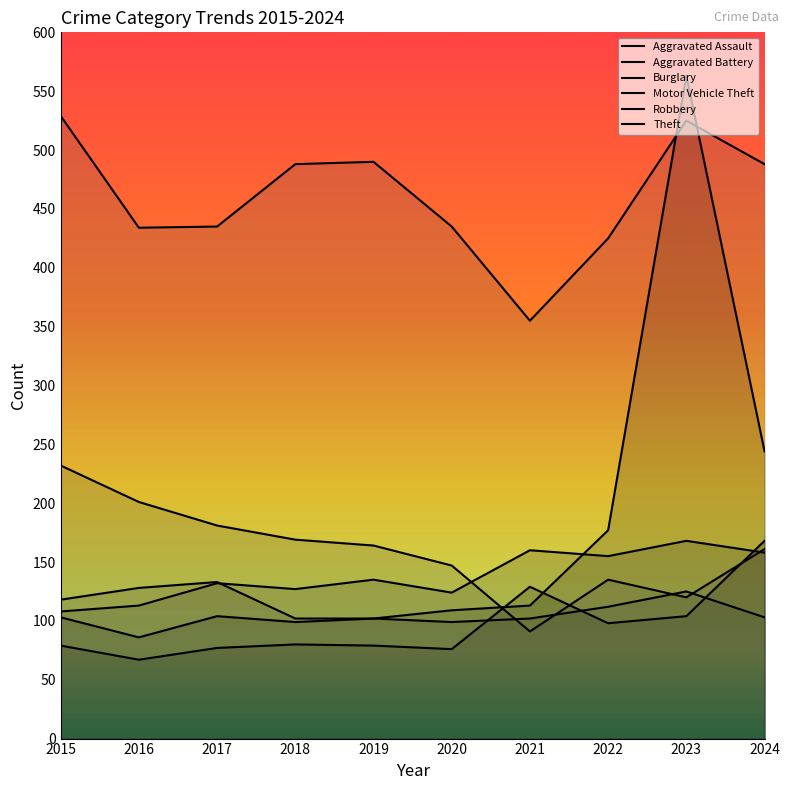

Where does the Motor Vehicle Theft series first go above 109?

2021